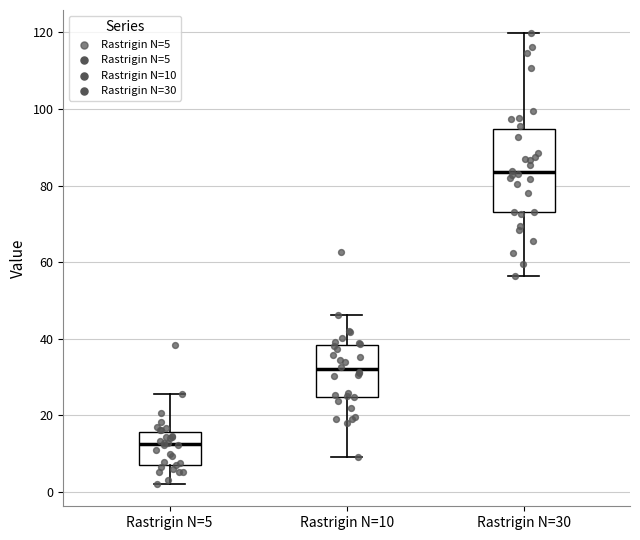

Reading left to right, transcribe this box plot: for each box, give where its median line is, the range the box spans, and where its two whiskers end, as read against the y-axis. The values are not printed on the chart, so give them approximately, as read against the axis.

Rastrigin N=5: median 12, box 8 to 16, whiskers 2 to 26
Rastrigin N=10: median 32, box 24 to 38, whiskers 10 to 46
Rastrigin N=30: median 84, box 74 to 94, whiskers 56 to 120